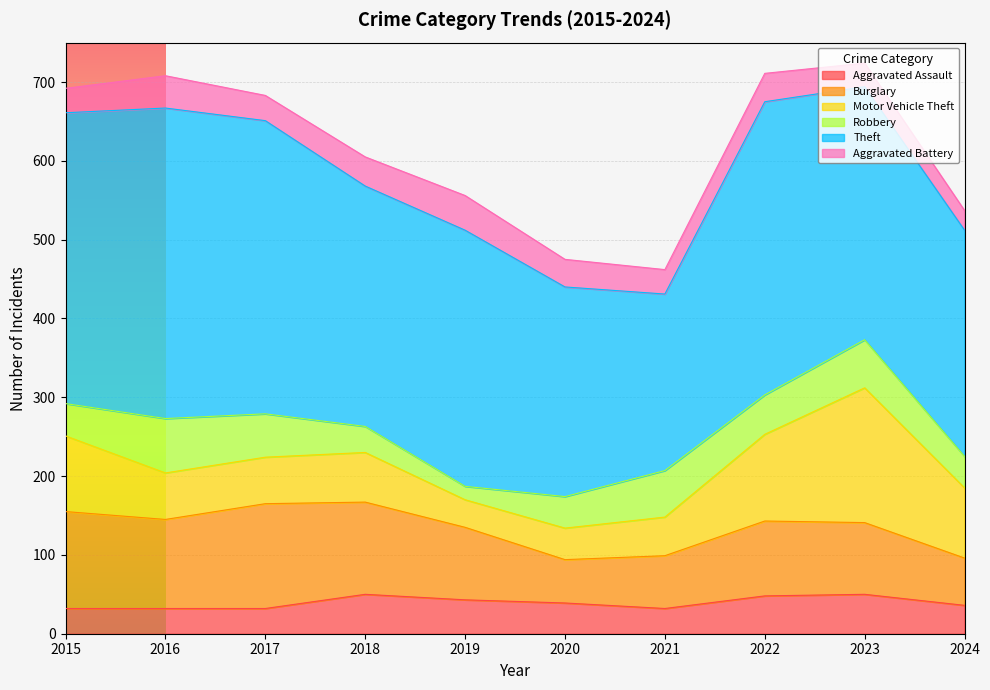

At which label does Robbery first exceed 50?

2016